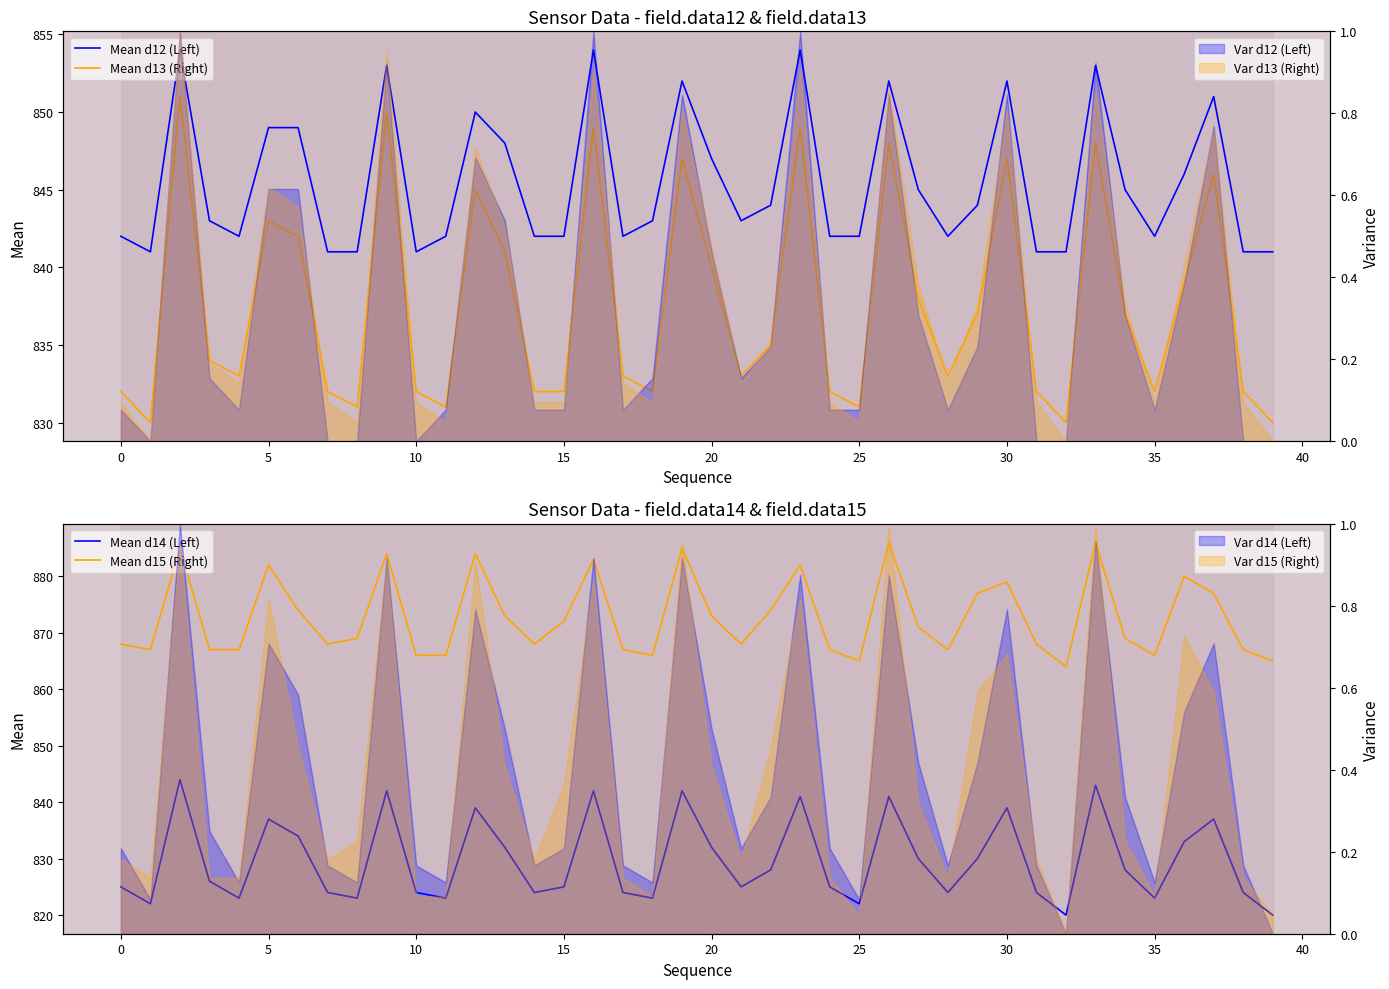

Is it true that Mean d13 (Right) equals 832 at 31?

True